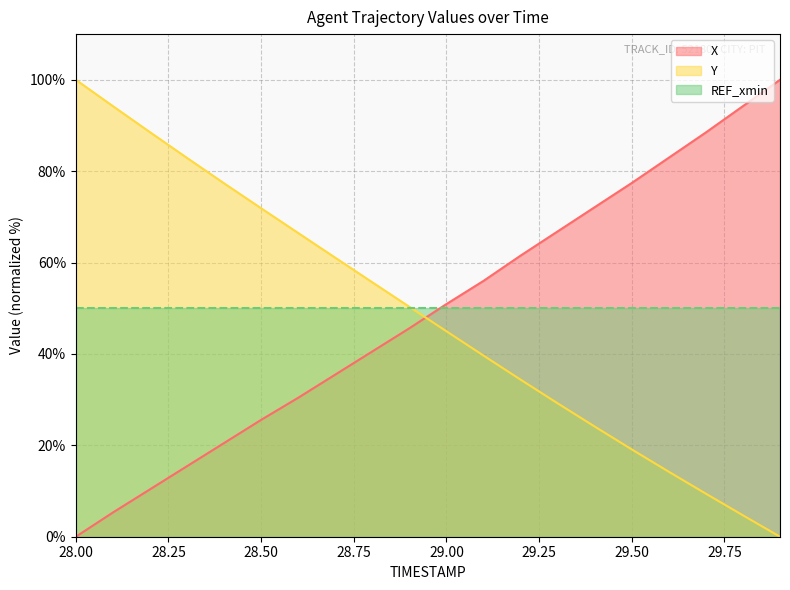

The X series shows 88.5 at 29.7. True or false?

True